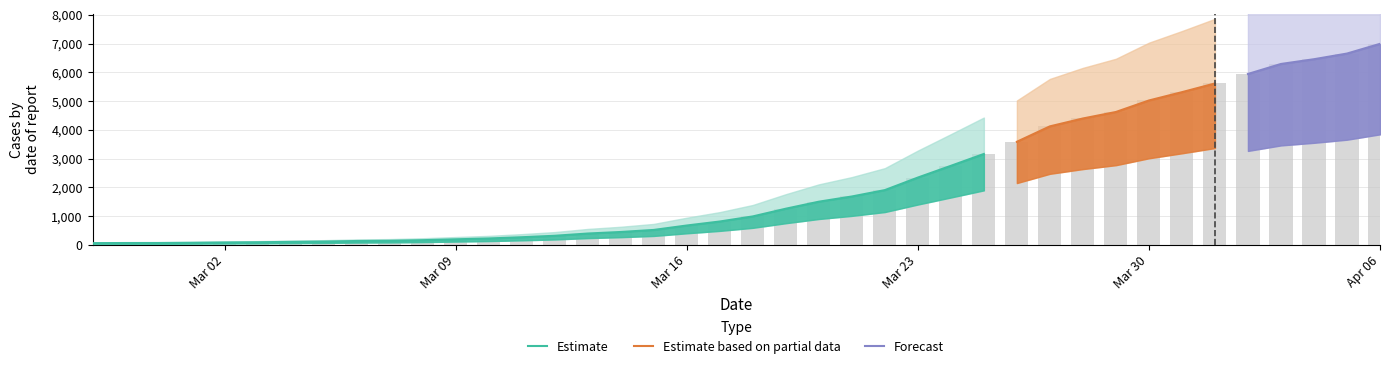

Reading left to right, what are all the values shown in this chart?

64	68	69	76	87	95	108	119	138	146	167	197	226	269	320	398	452	523	677	816	993	1261	1505	1686	1908	2344	2752	3165	3589	4125	4399	4625	5025	5314	5617	5947	6295	6460	6657	6995